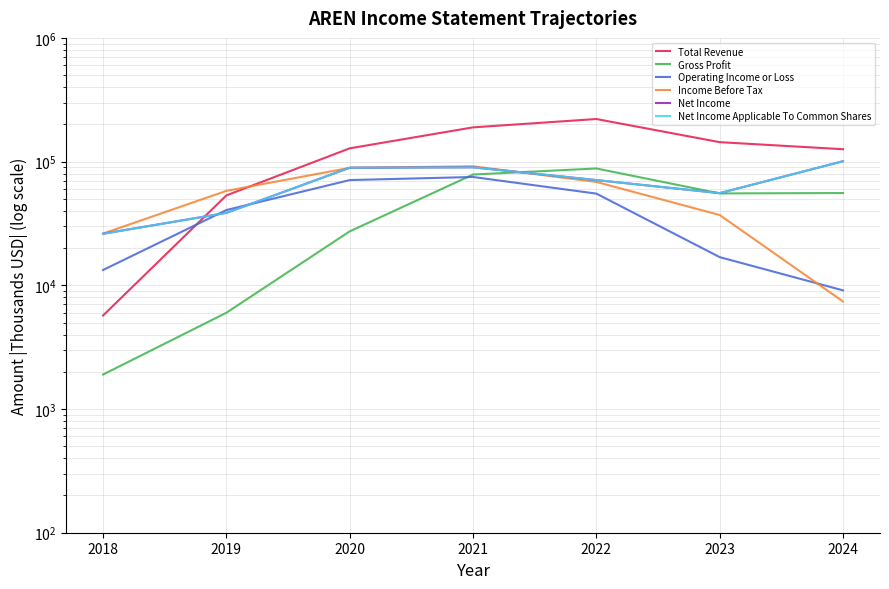

At how many categories does at least one series exceed 39402?

6